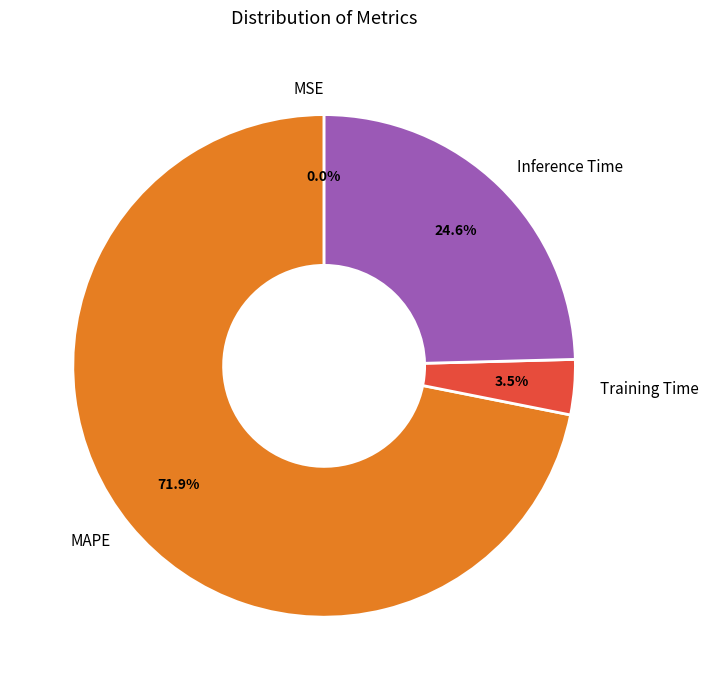

Which has a higher value, Inference Time or Training Time?

Inference Time